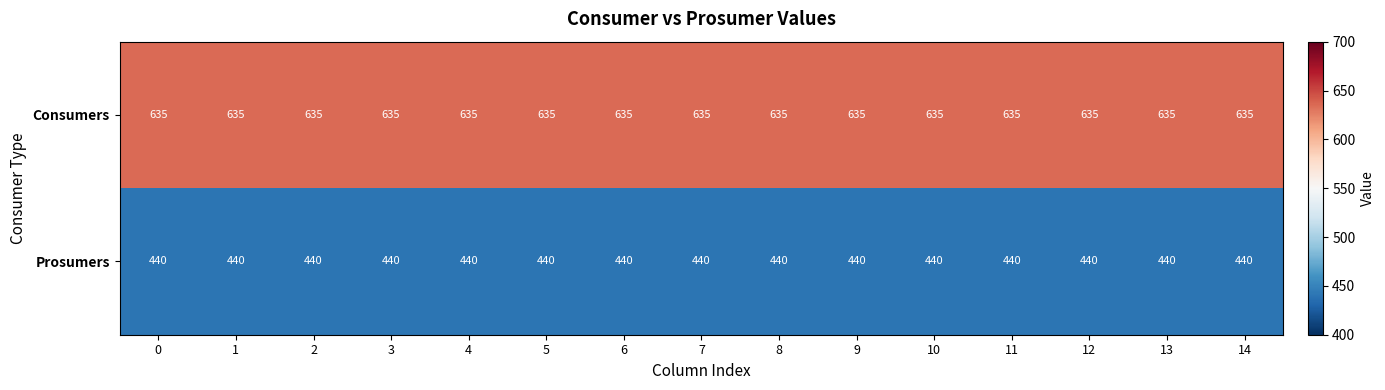

What is the sum of all Prosumers values?

6600